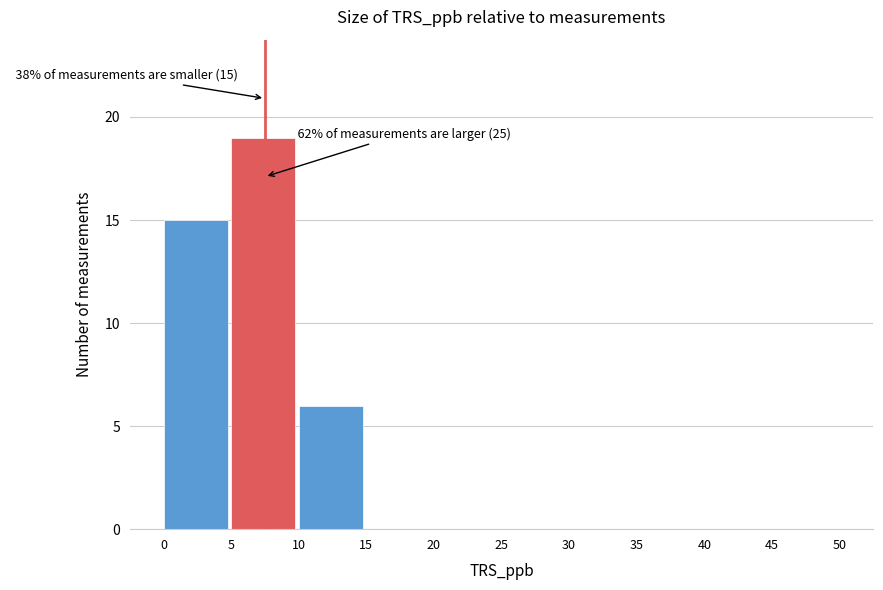

Over which range of the x-axis is the bar tallest?

5 to 10